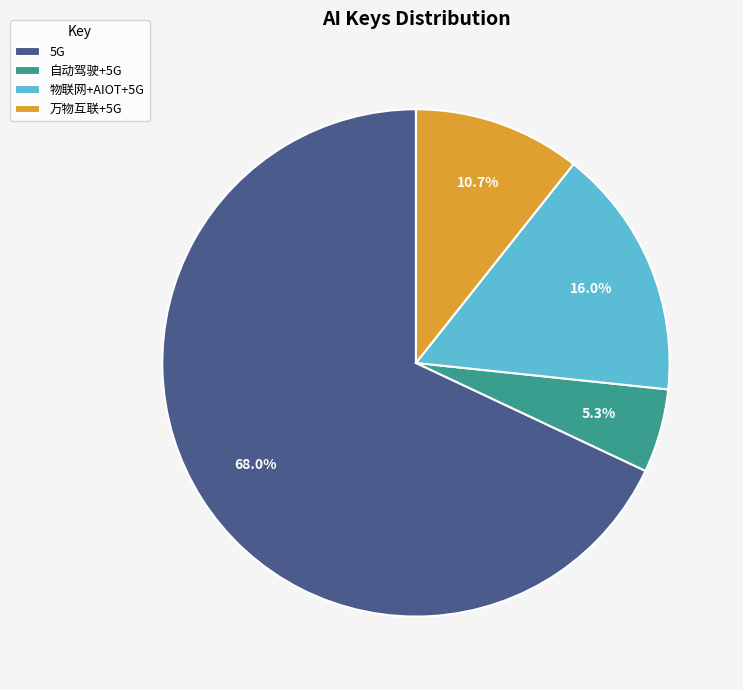

To the nearest percent, what is the difference between the largest and smallest slice percentages?

63%